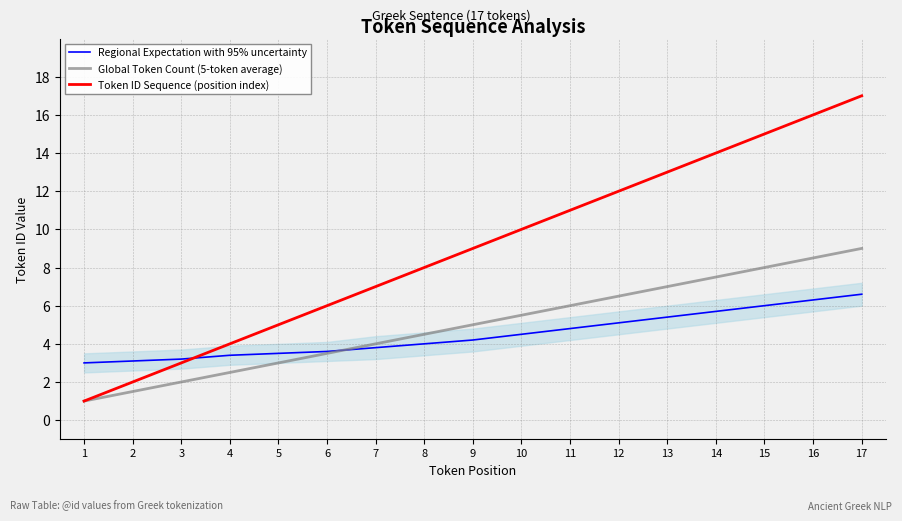

What is the difference between the second highest and minimum values in the Token ID Sequence (position index) series?

15.0